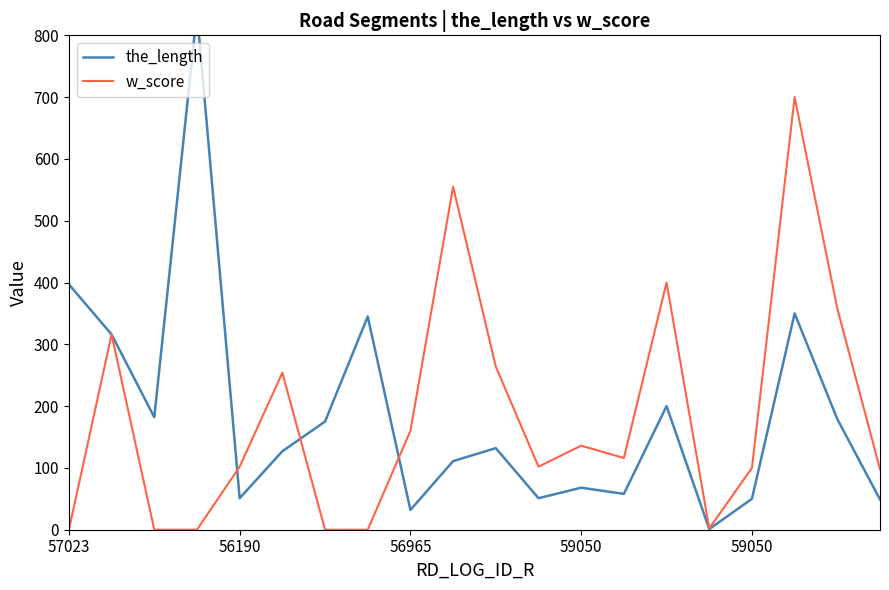

List the series in order of their overall mean, highest first.

the_length, w_score